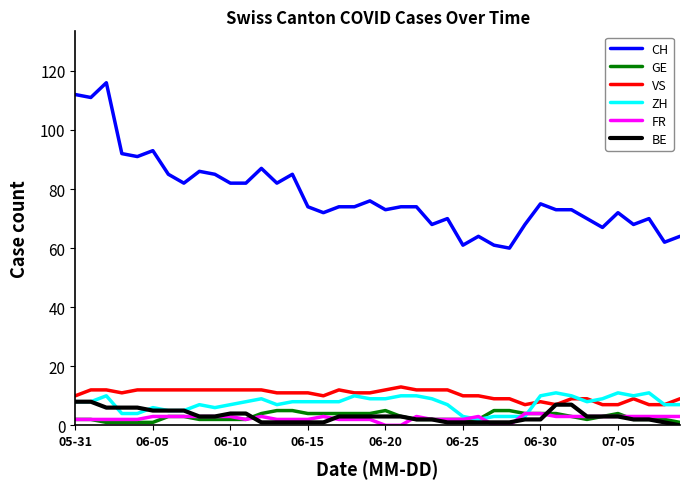

True or false: CH and BE cross at least once.

False